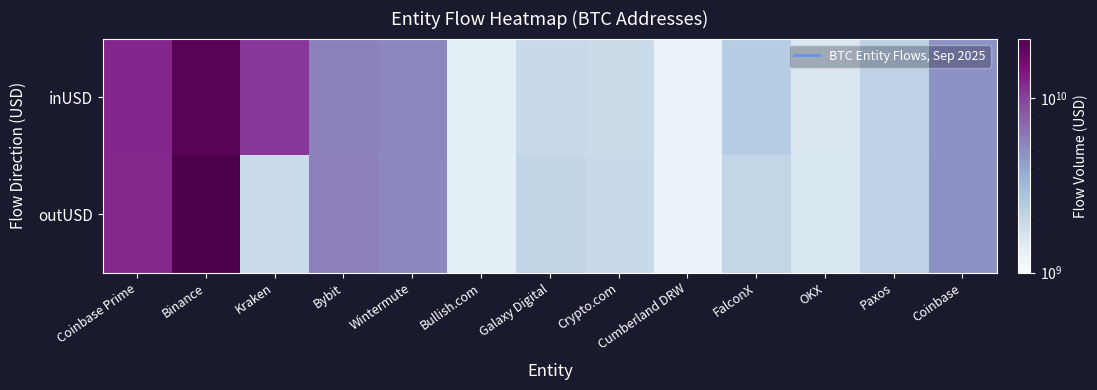

What is the spread (max minus min) of values at OKX?

37113795.8